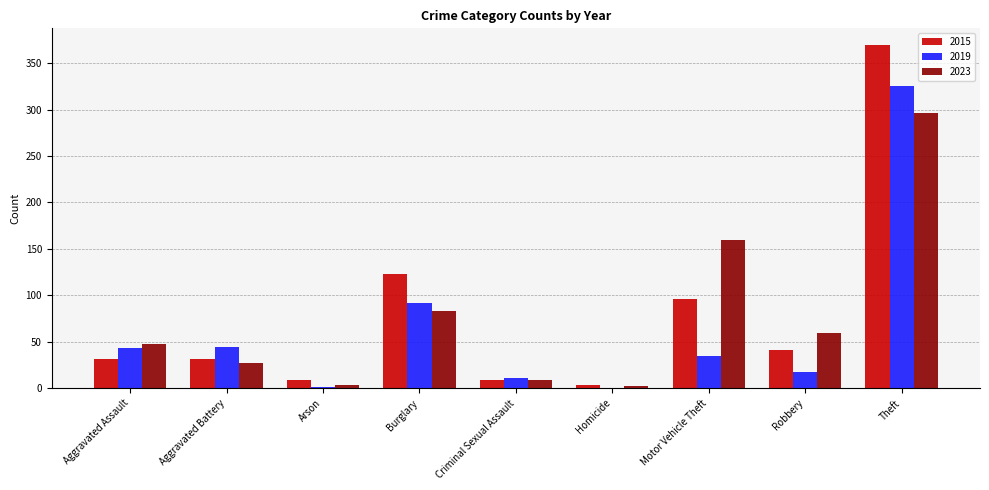

Which series changed the most between Aggravated Battery and Motor Vehicle Theft?

2023